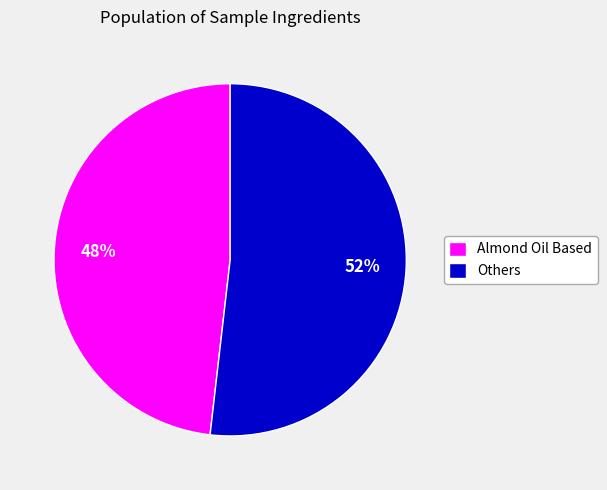

Is it true that Others is 46% of the pie?

False